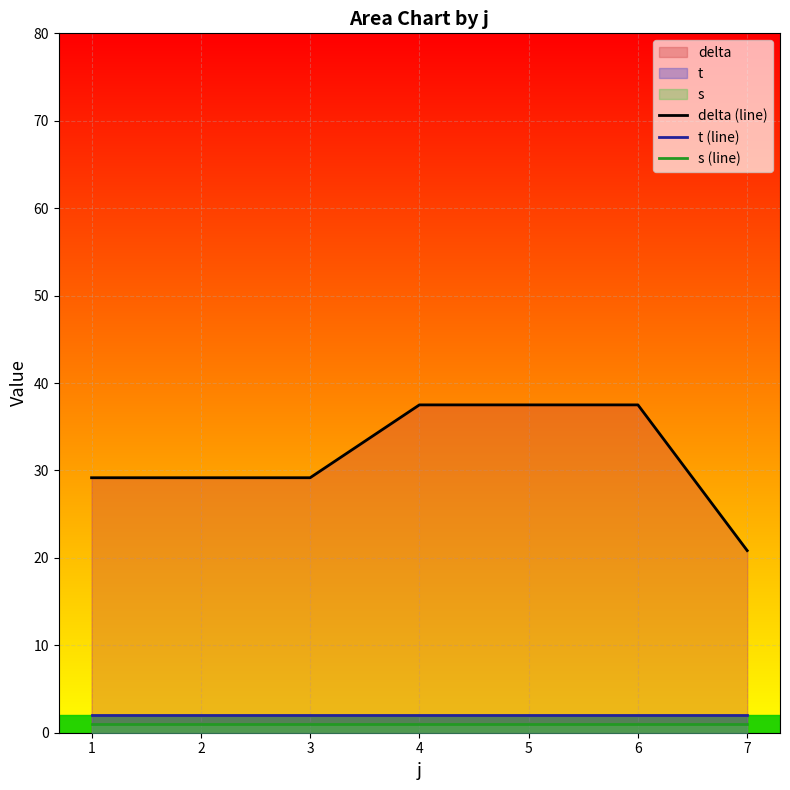

True or false: delta (line) and t (line) cross at least once.

False